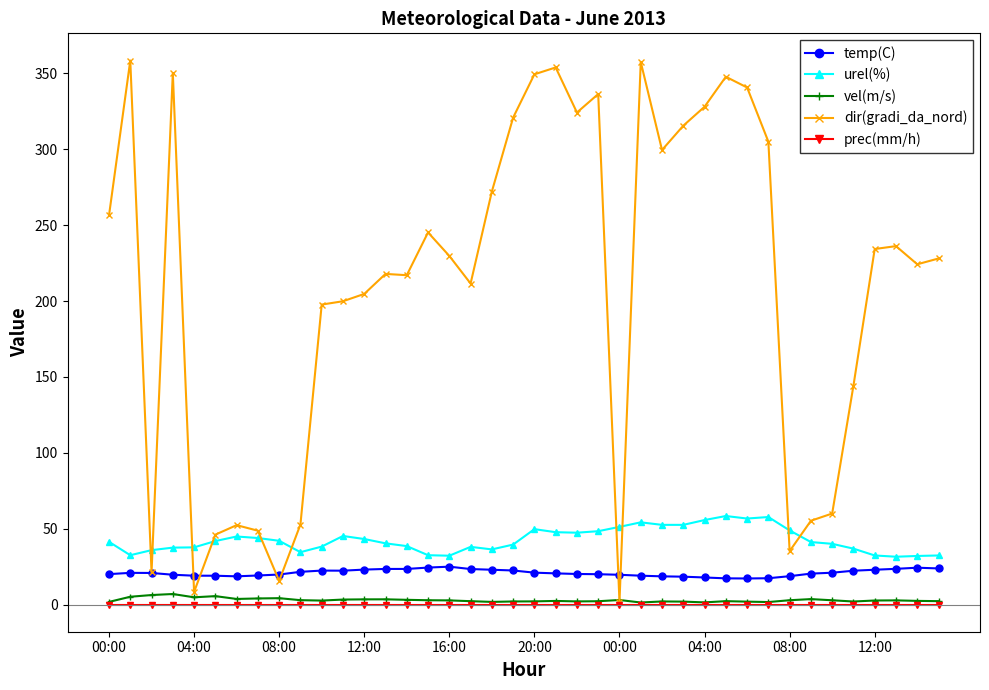

How many series are shown in this chart?

5